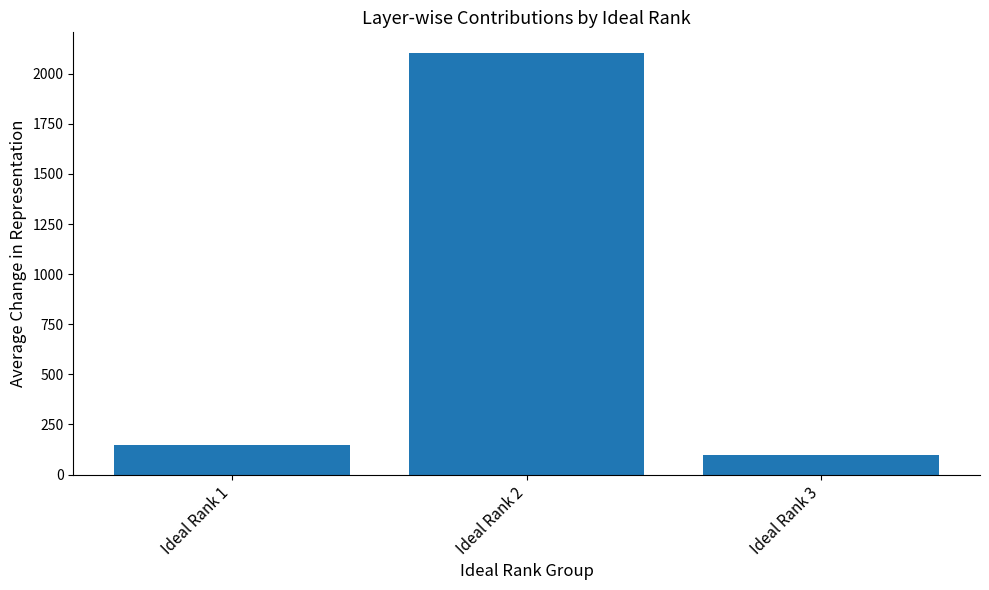

True or false: the data shows 226.0 at Ideal Rank 1.

False